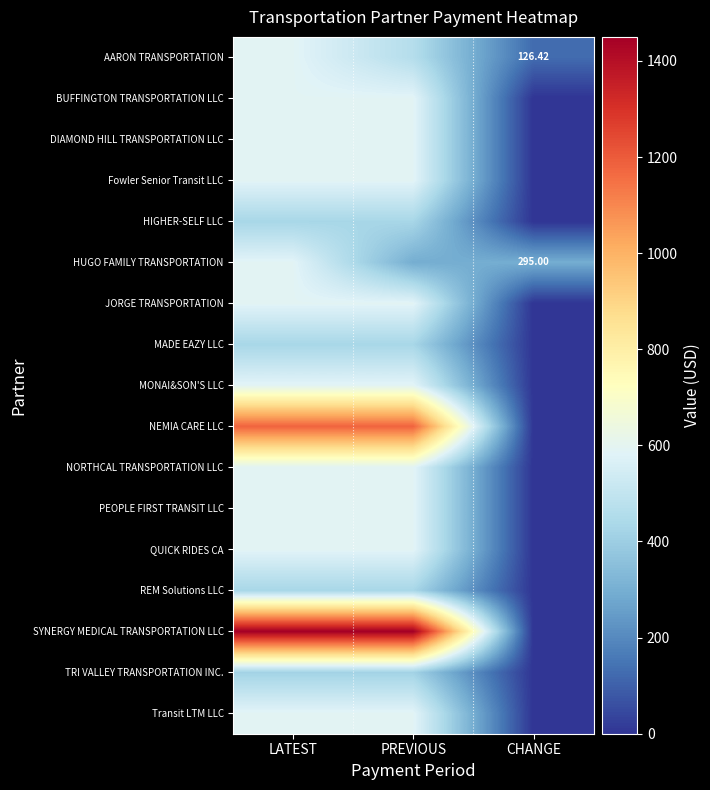

List the labels in order of PEOPLE FIRST TRANSIT LLC value, largest first.

LATEST, PREVIOUS, CHANGE